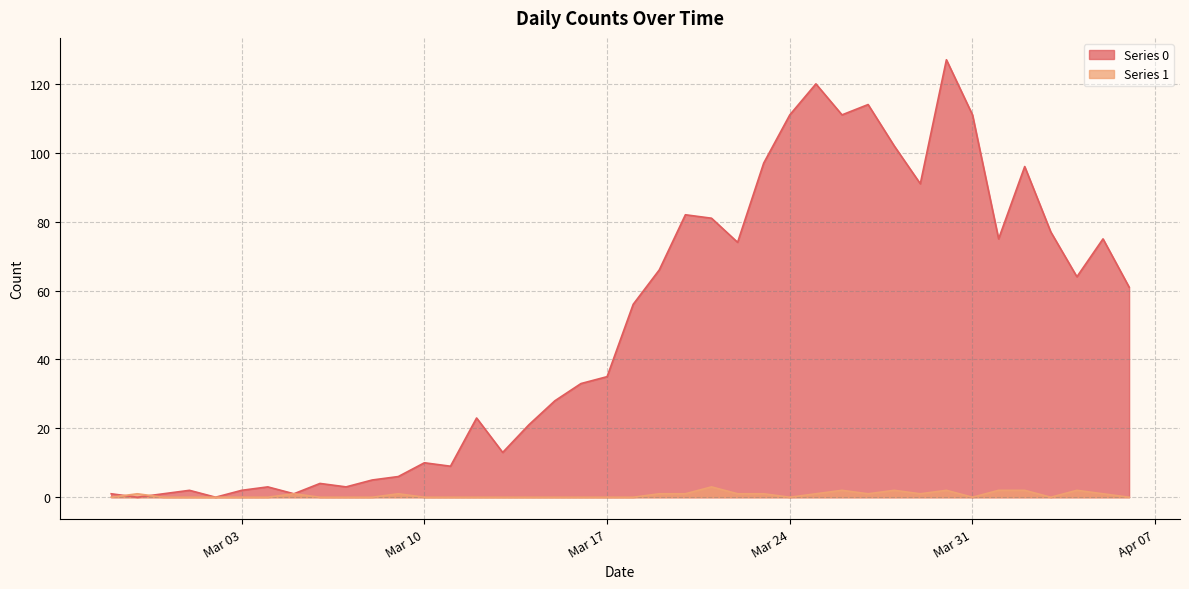

Reading left to right, what are all the values shown in this chart?

Series 0: 1	0	1	2	0	2	3	1	4	3	5	6	10	9	23	13	21	28	33	35	56	66	82	81	74	97	111	120	111	114	102	91	127	111	75	96	77	64	75	61
Series 1: 0	1	0	0	0	0	0	1	0	0	0	1	0	0	0	0	0	0	0	0	0	1	1	3	1	1	0	1	2	1	2	1	2	0	2	2	0	2	1	0